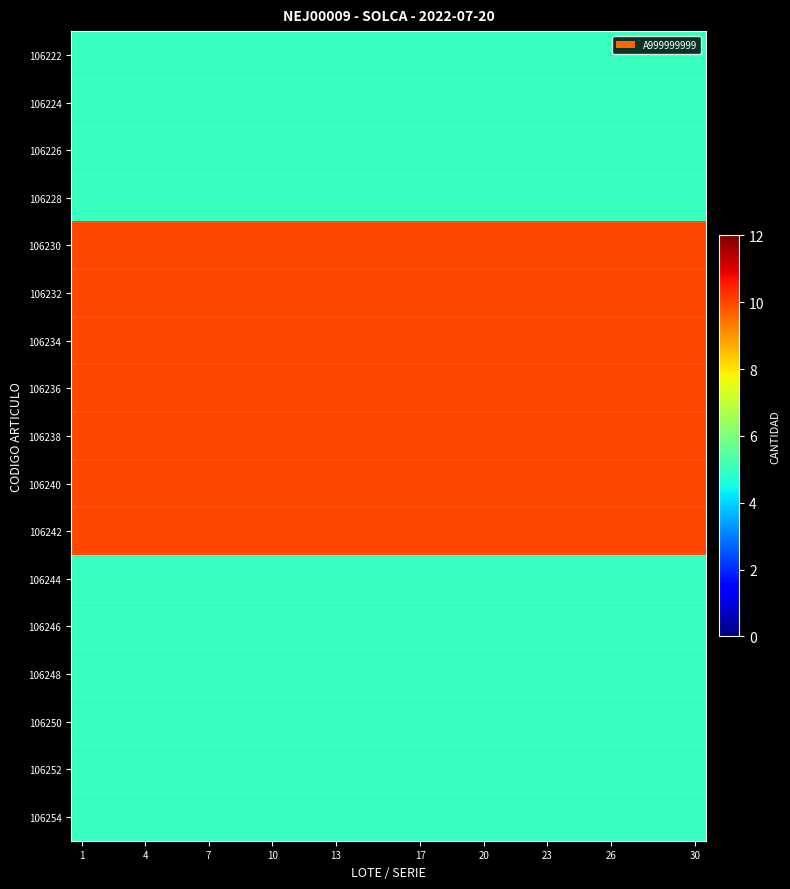

Count the number of data series in this chart.

17